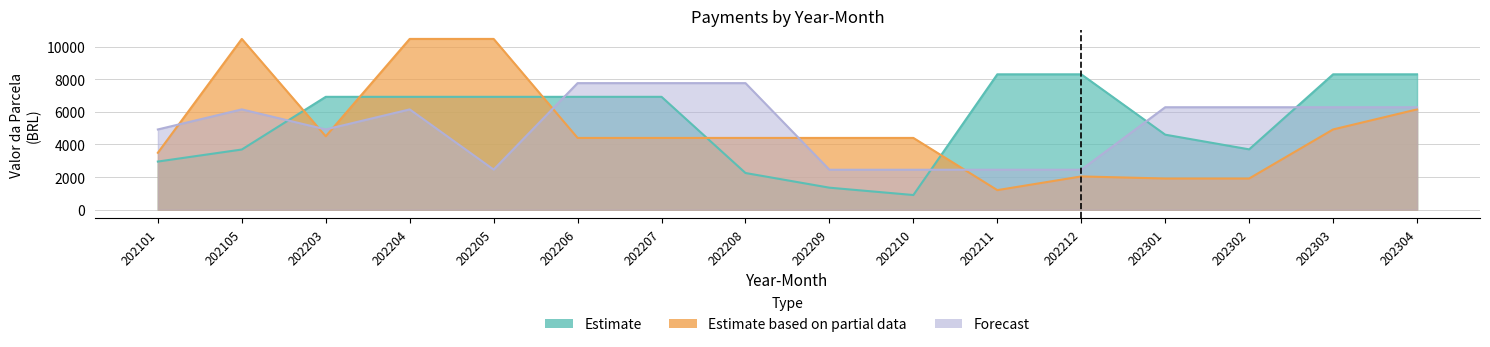

Reading left to right, list all the values displayed in this chart.

Estimate: 202101=2952	202105=3690	202203=6920	202204=6920	202205=6920	202206=6920	202207=6920	202208=2250	202209=1350	202210=900	202211=8300	202212=8300	202301=4600	202302=3700	202303=8300	202304=8300
Estimate based on partial data: 202101=3490	202105=10470	202203=4500	202204=10470	202205=10470	202206=4400	202207=4400	202208=4400	202209=4400	202210=4400	202211=1200	202212=2040	202301=1912	202302=1912	202303=4920	202304=6150
Forecast: 202101=4920	202105=6150	202203=4920	202204=6150	202205=2460	202206=7760	202207=7760	202208=7760	202209=2450	202210=2450	202211=2450	202212=2450	202301=6282	202302=6282	202303=6282	202304=6282